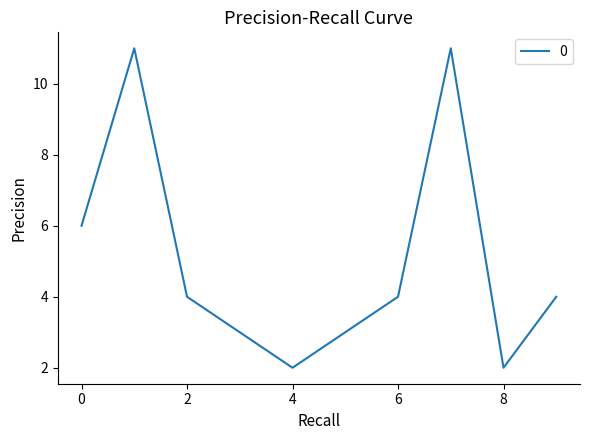

What is the difference between the maximum and minimum values?

9